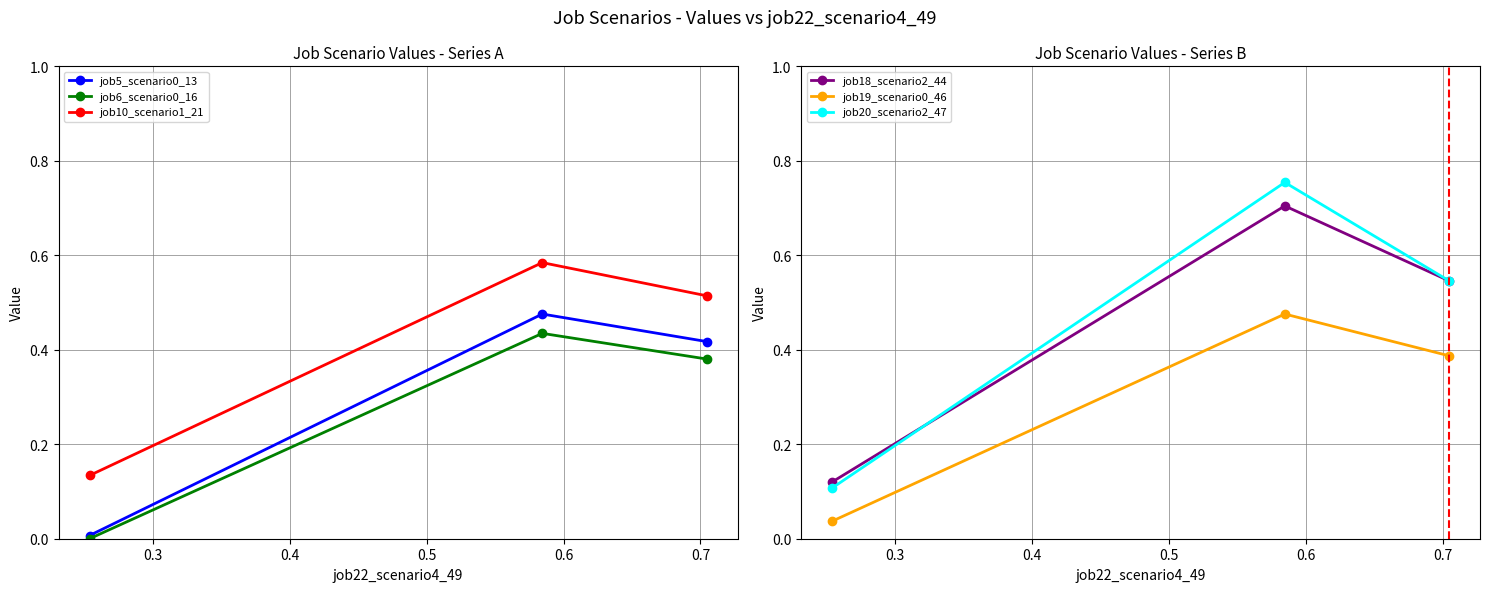

How many lines are shown in the chart?

6